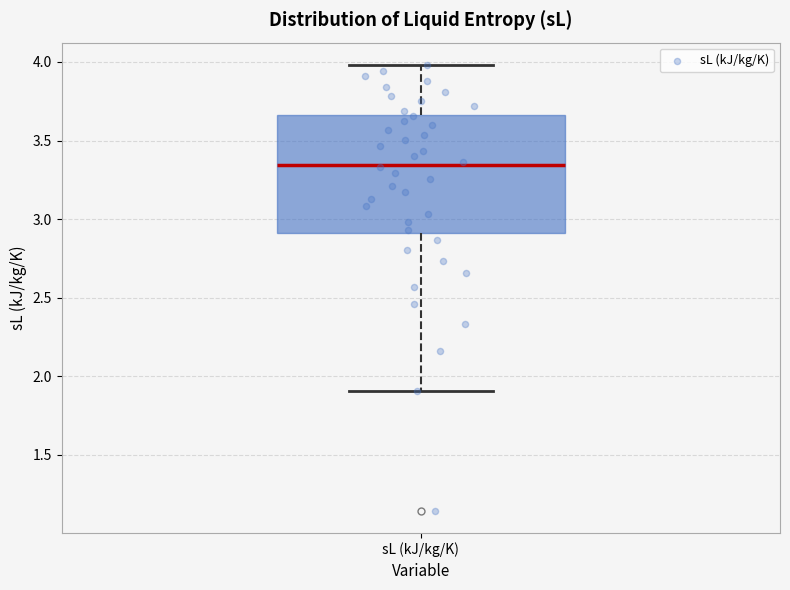

Where is the upper edge of the box for sL (kJ/kg/K) on the y-axis? The values are not printed on the chart, so give them approximately, as read against the axis.

3.65